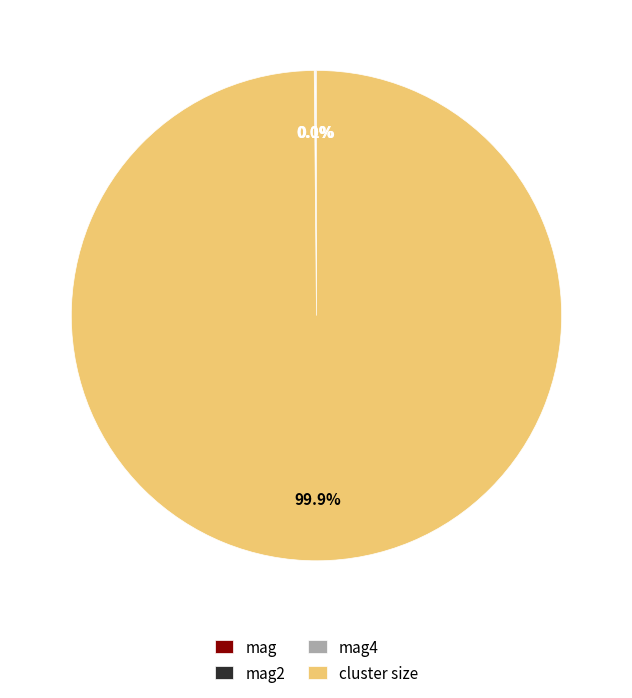

Which category accounts for the majority?

cluster size